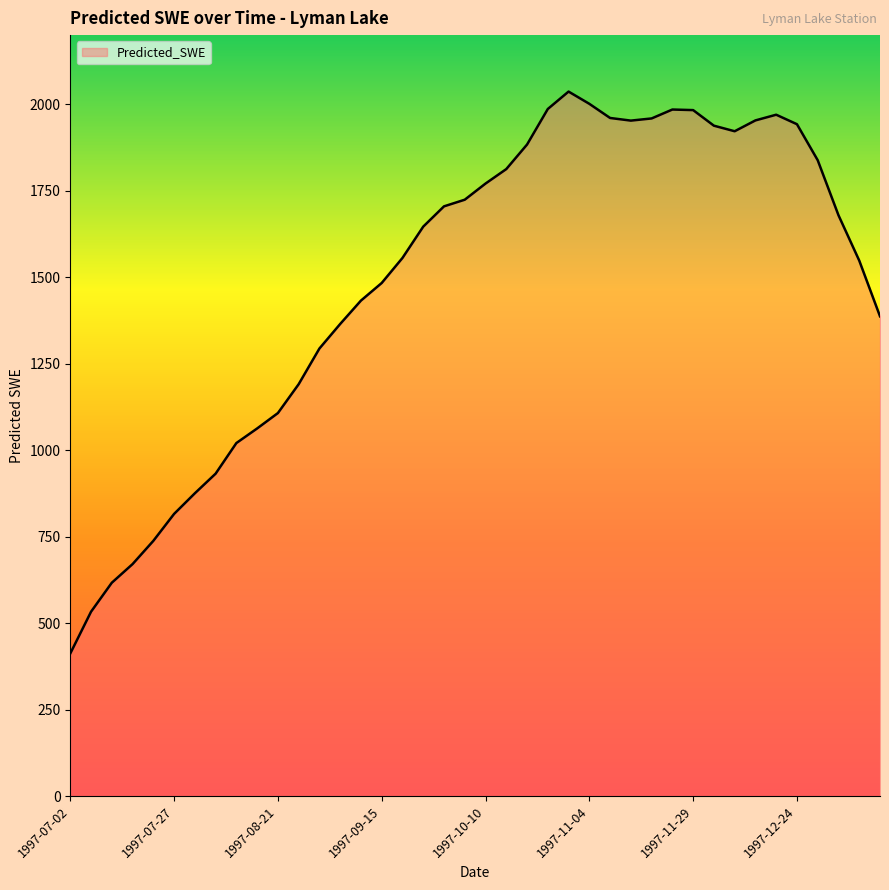

What is the smallest value displayed?

412.0